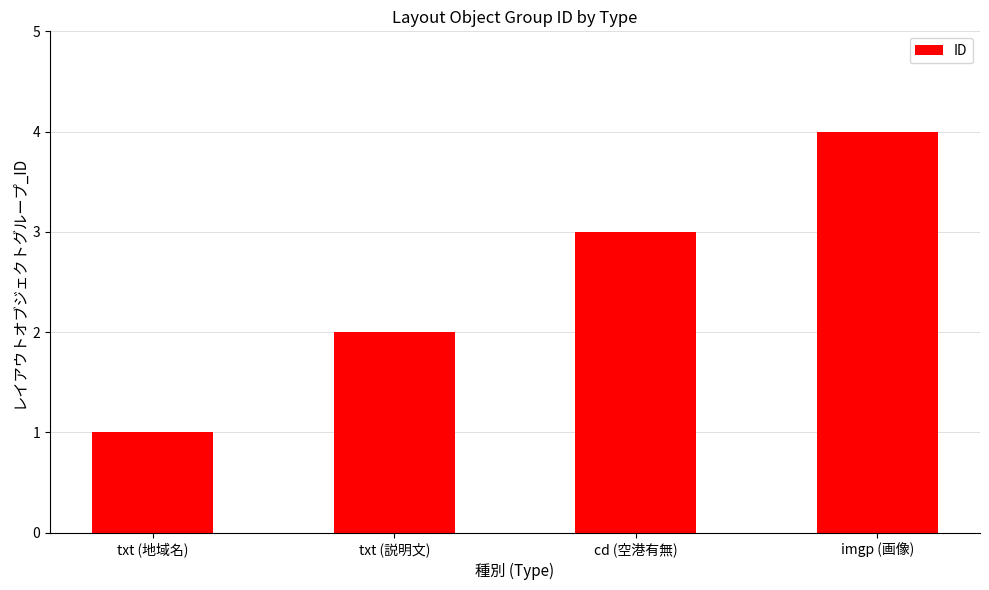

How many values are below 3?

2